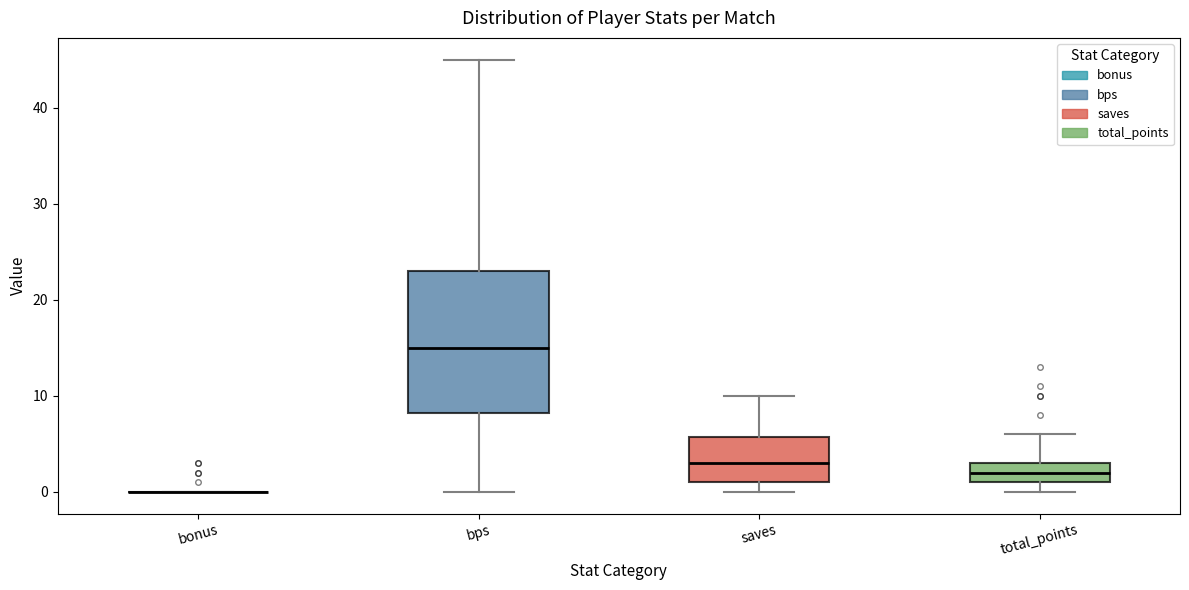

Where is the upper edge of the box for total_points on the y-axis? The values are not printed on the chart, so give them approximately, as read against the axis.

3